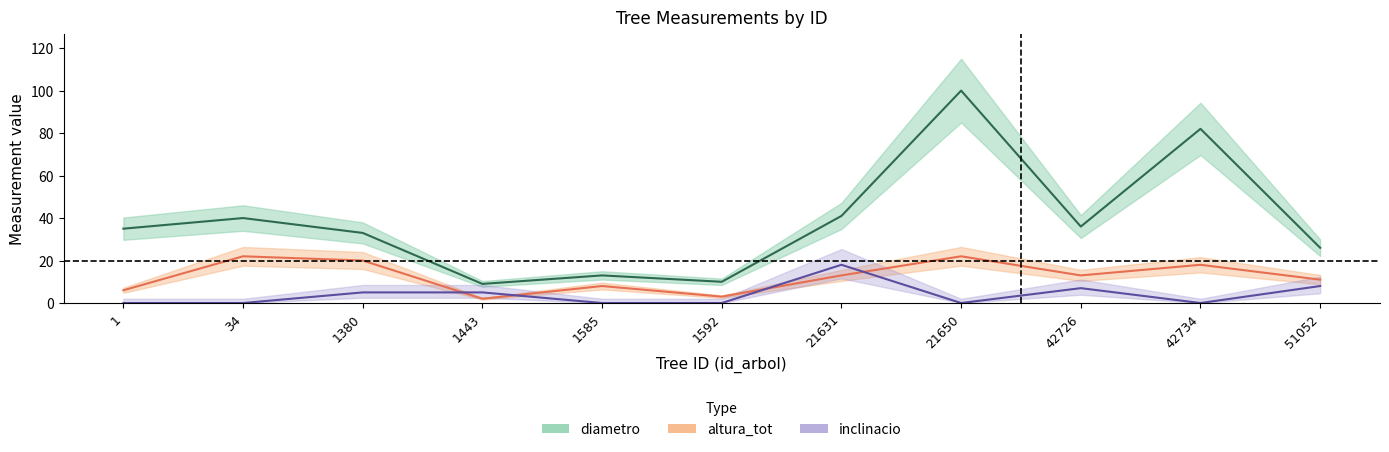

Reading right to left, extract all data points from this chart.

diametro: 51052=26	42734=82	42726=36	21650=100	21631=41	1592=10	1585=13	1443=9	1380=33	34=40	1=35
altura_tot: 51052=11	42734=18	42726=13	21650=22	21631=13	1592=3	1585=8	1443=2	1380=20	34=22	1=6
inclinacio: 51052=8	42734=0	42726=7	21650=0	21631=18	1592=0	1585=0	1443=5	1380=5	34=0	1=0